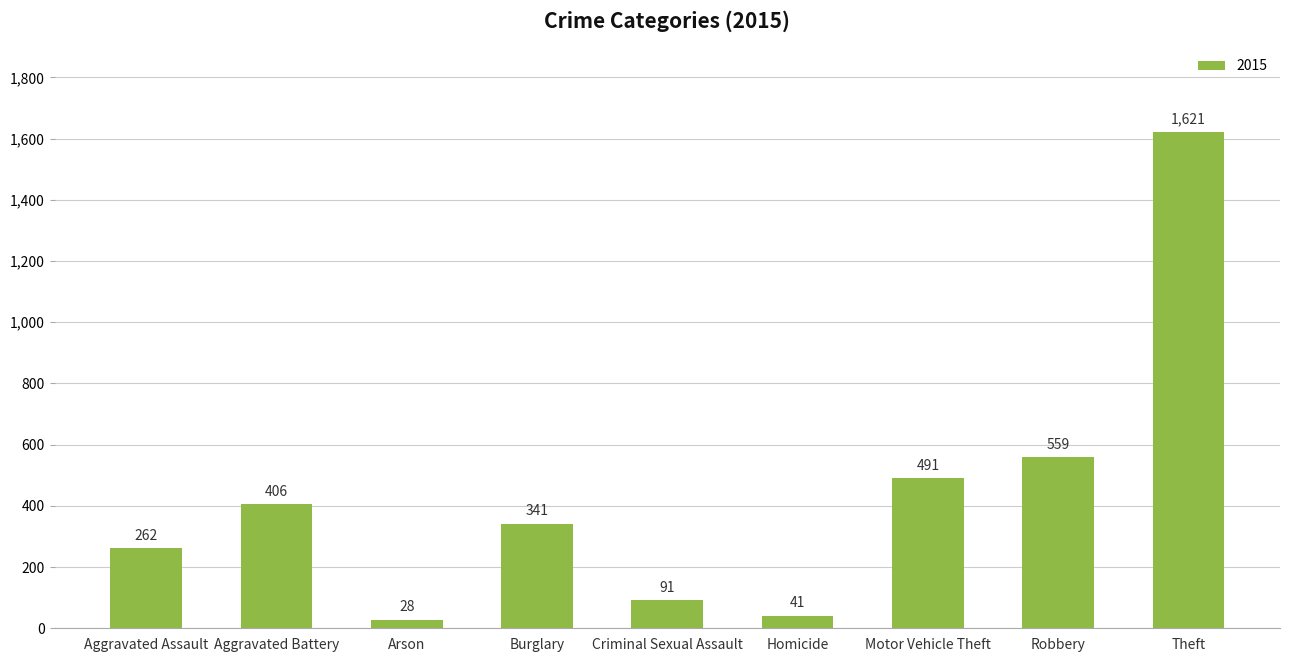

What is the minimum value shown in the chart?

28